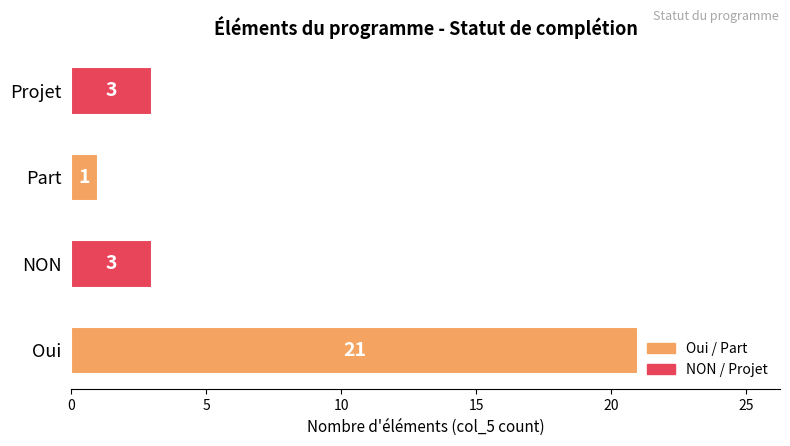

Which category has the lowest value across all series?

Part